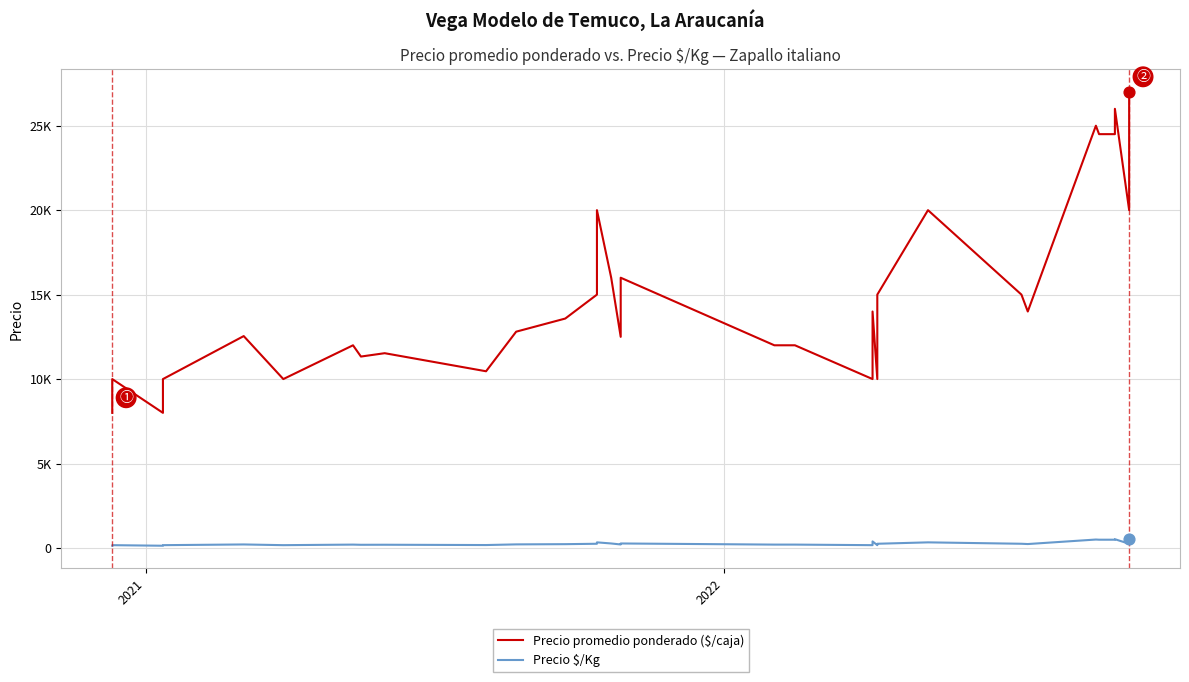

What are all the series names shown in the legend?

Precio promedio ponderado ($/caja), Precio $/Kg